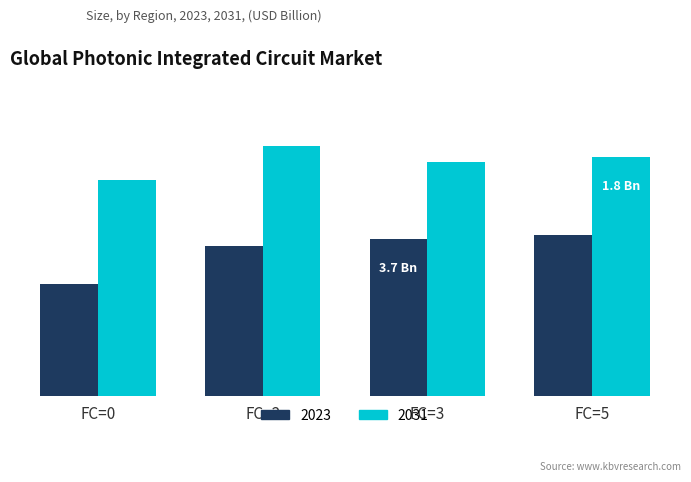

What is the difference between the highest and lowest values at FC=5?

2.7